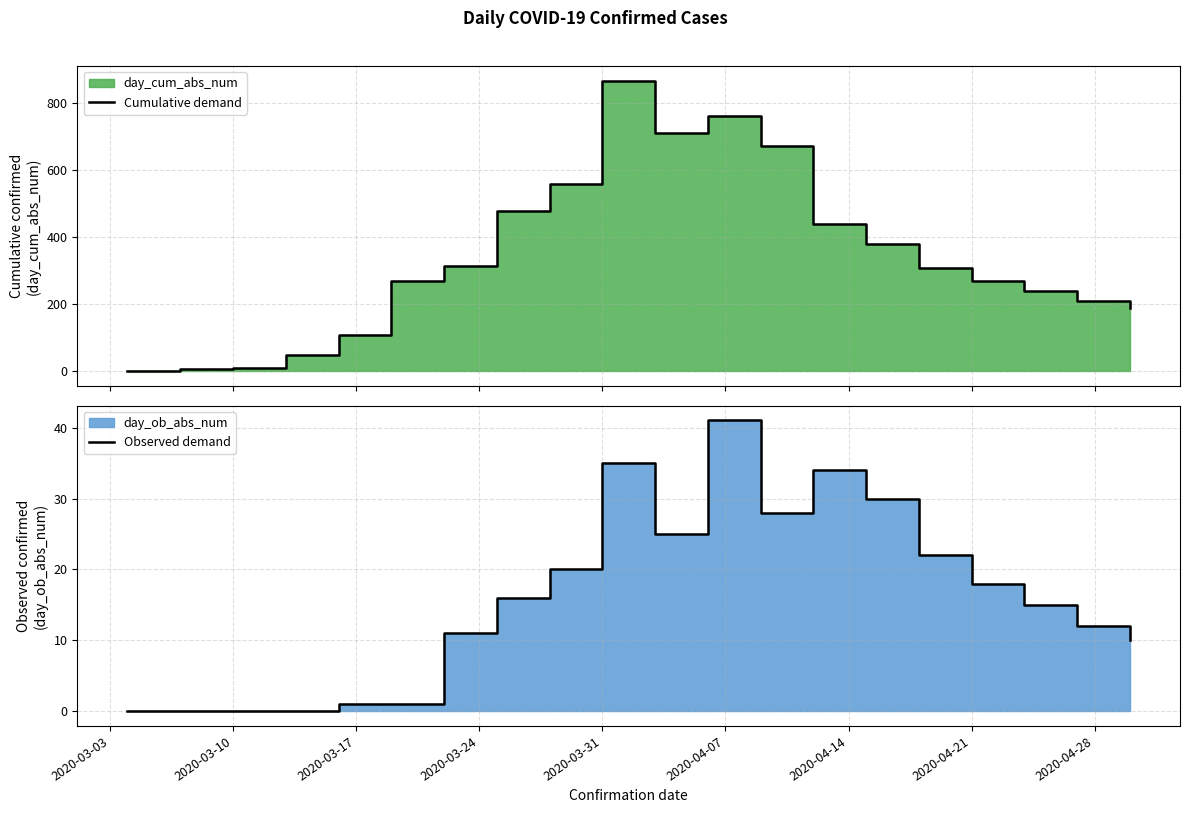

How many values in Observed demand are above zero?

16